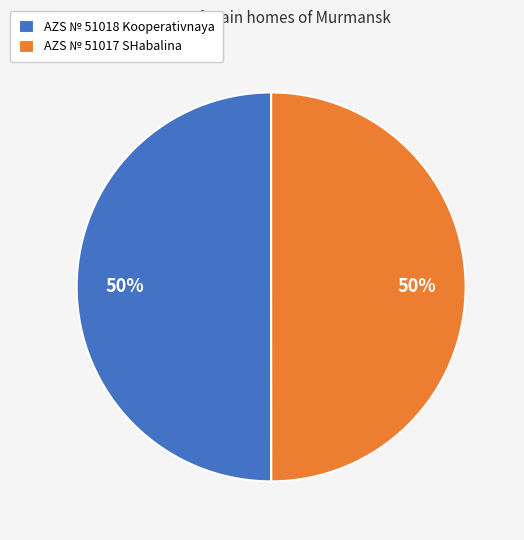

What percentage is the AZS № 51017 SHabalina slice, to the nearest percent?

50%